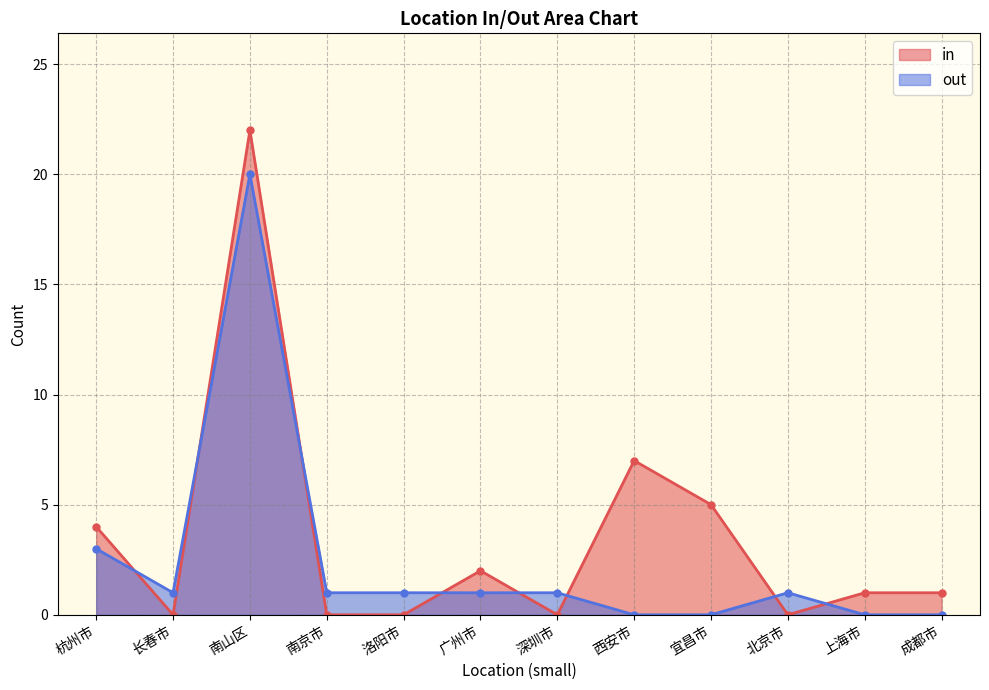

What is the label of the 3rd point from the right?

北京市